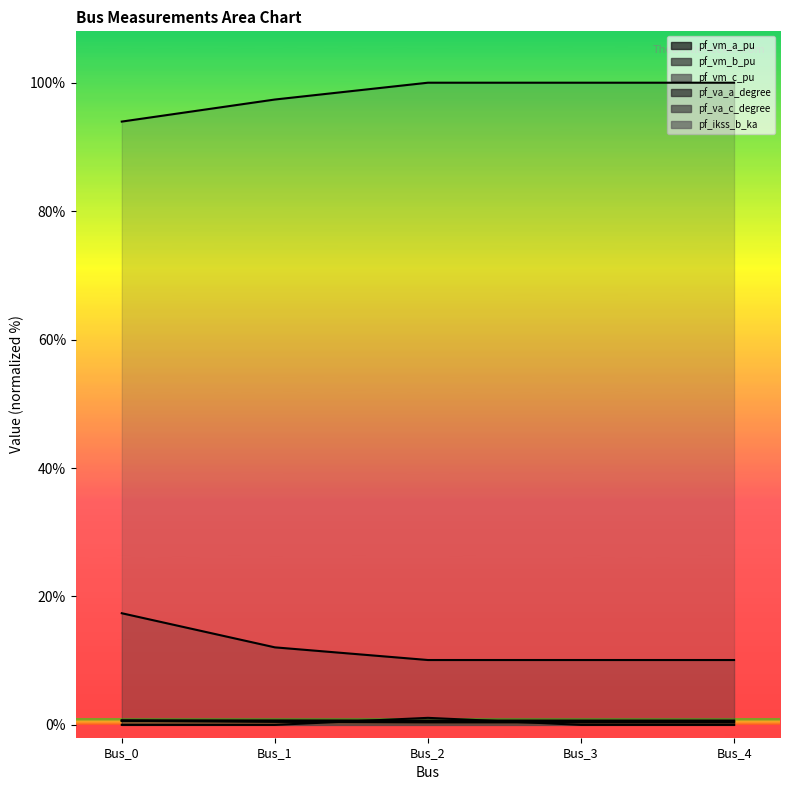

What is the value of the pf_vm_a_pu point at the 3rd from the left?

0.7